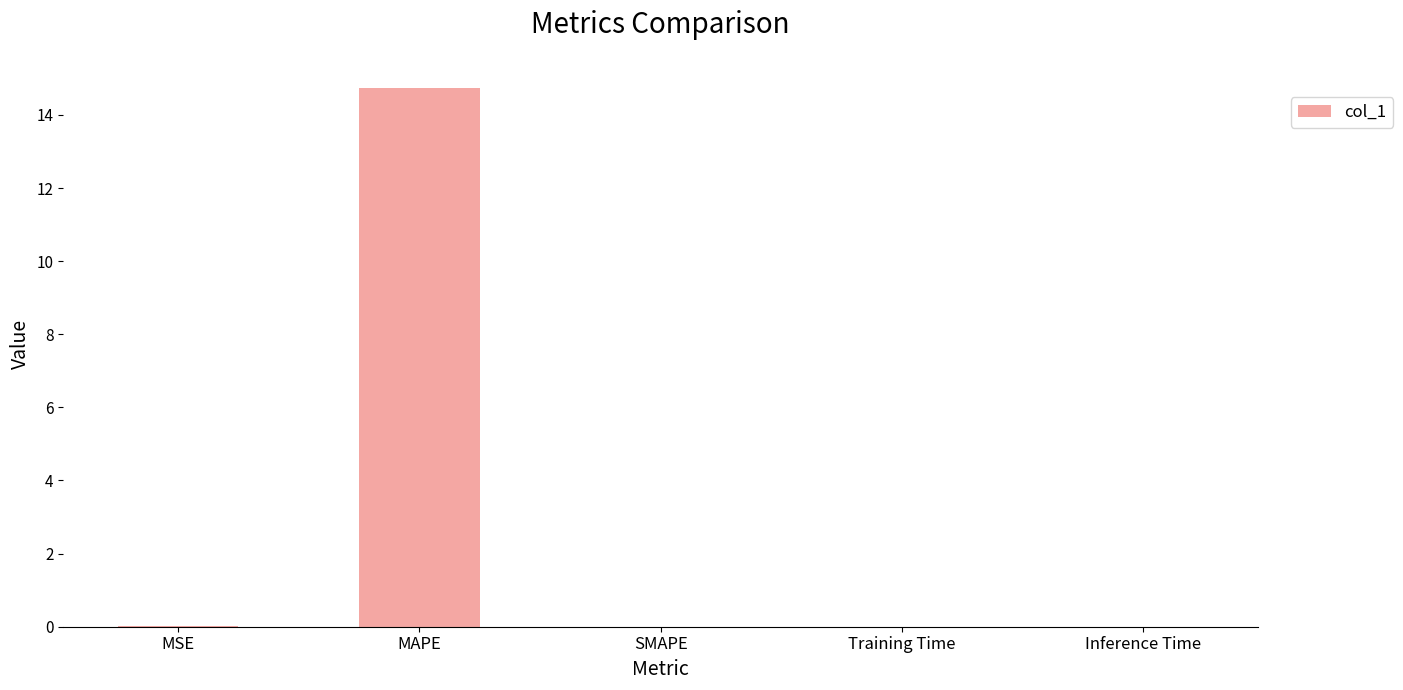

Are the bars horizontal?

No